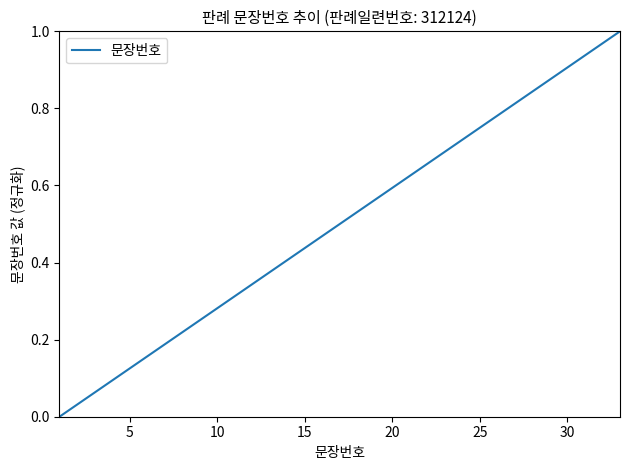

The value at 20 is 0.2. True or false?

False